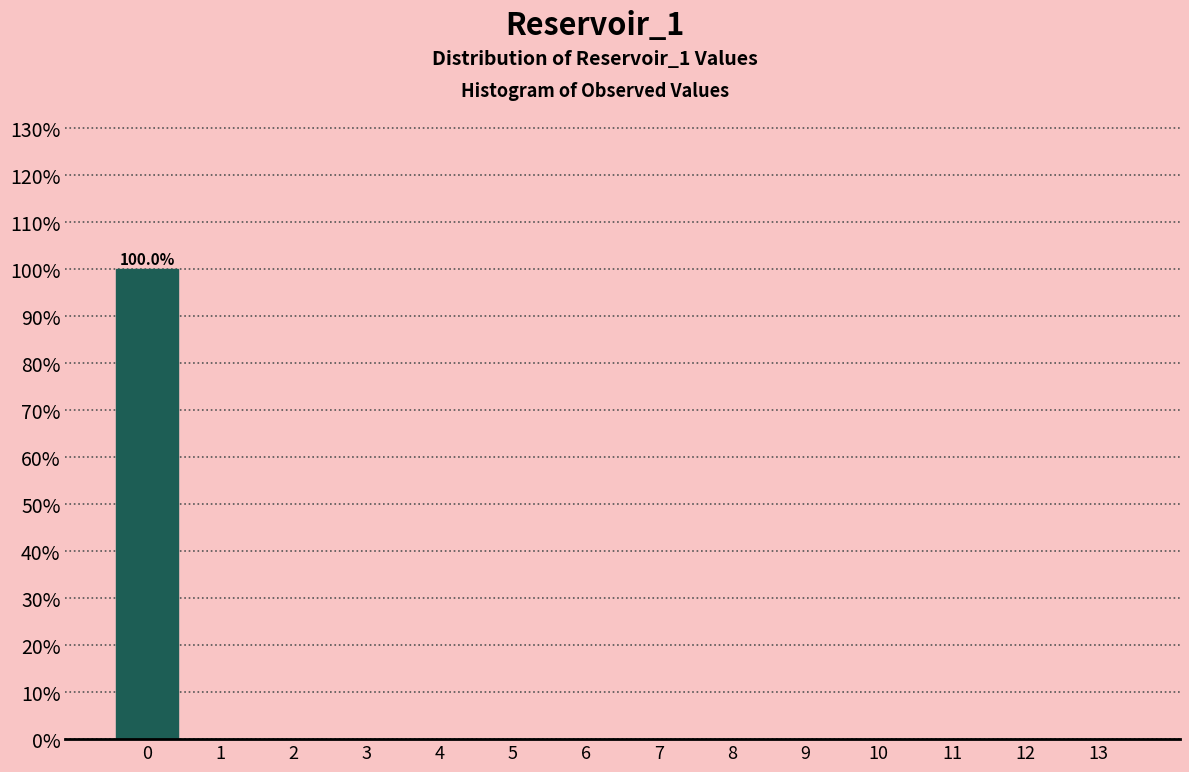

Which range on the x-axis has the tallest bar?

-0.5 to 0.5